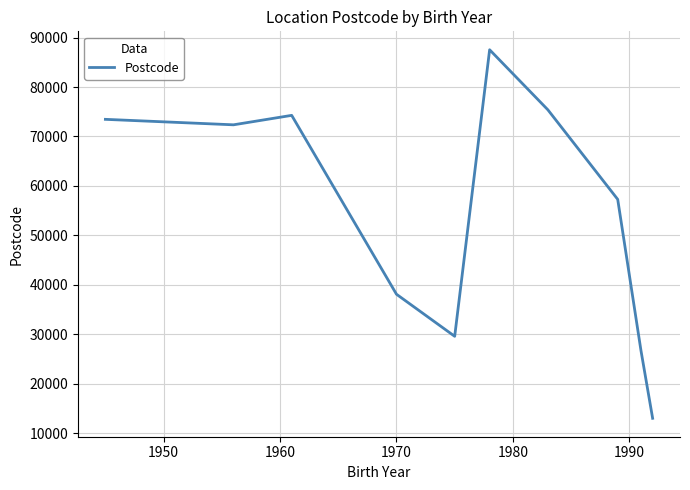

What is the greatest value displayed?

87539